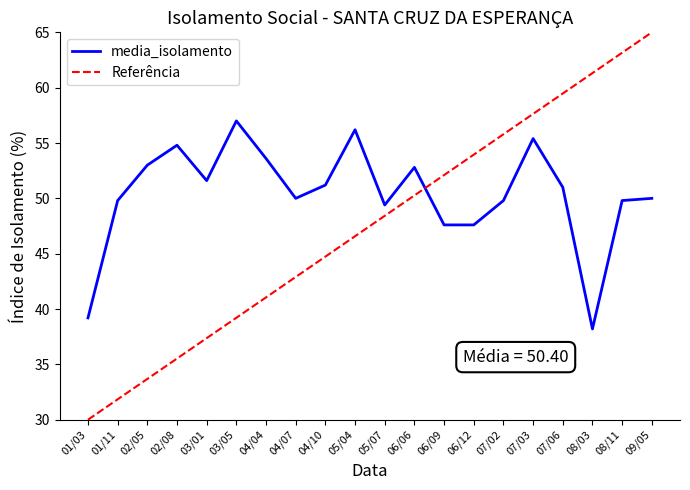

What is the difference between the media_isolamento values at 09/05 and 04/10?

1.2